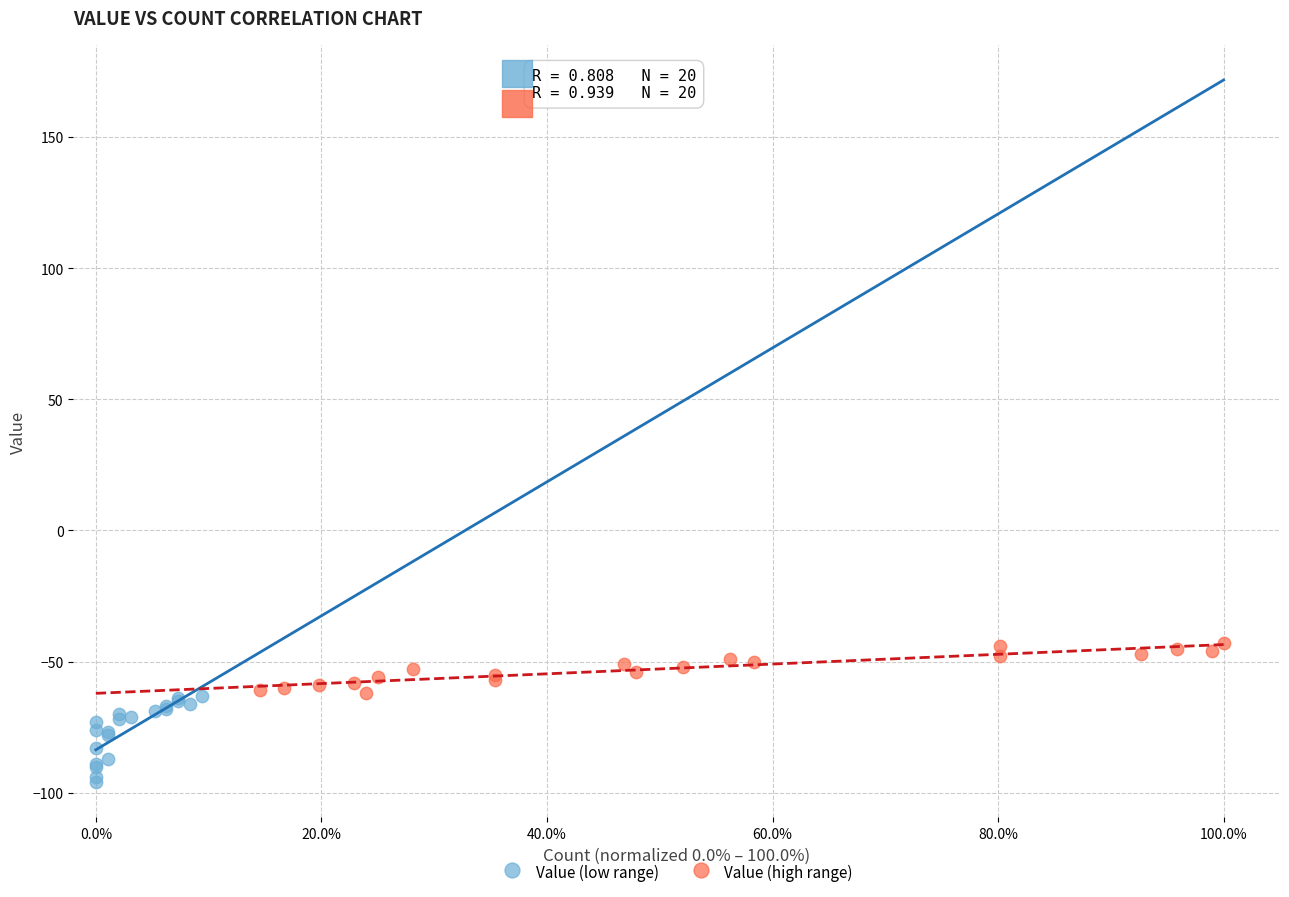

Which series reaches the maximum Y coordinate?

Value (high range)